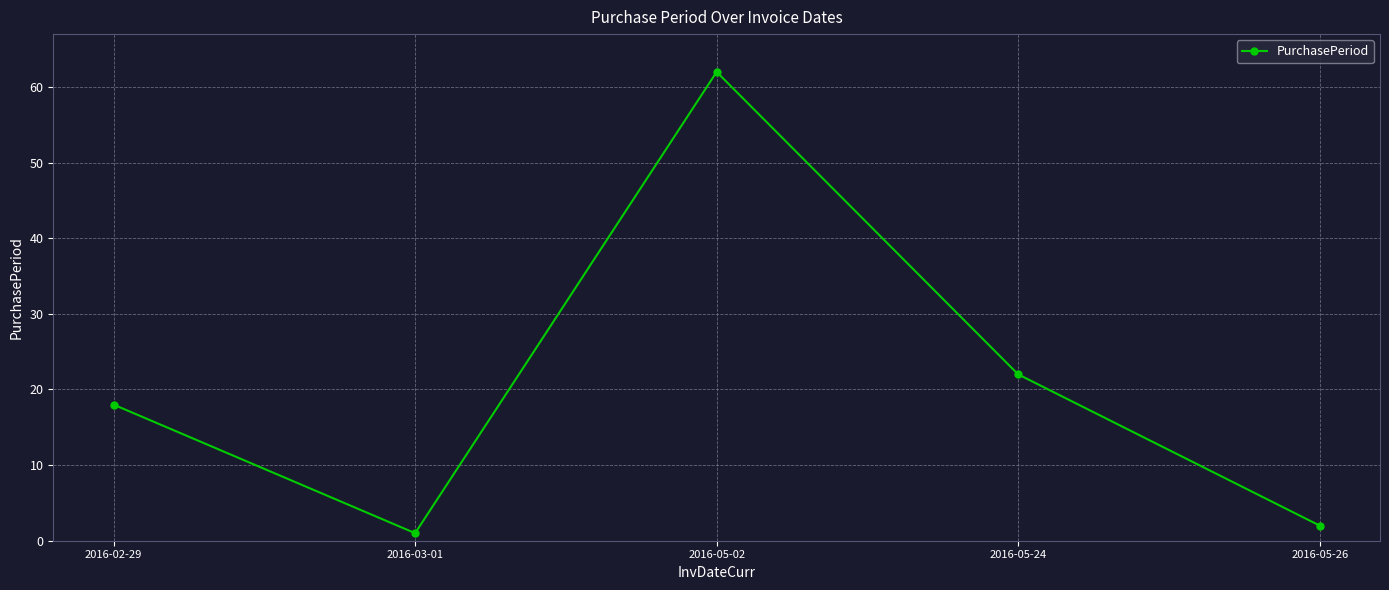

What is the ratio of the value at 2016-02-29 to the value at 2016-05-24?

0.8